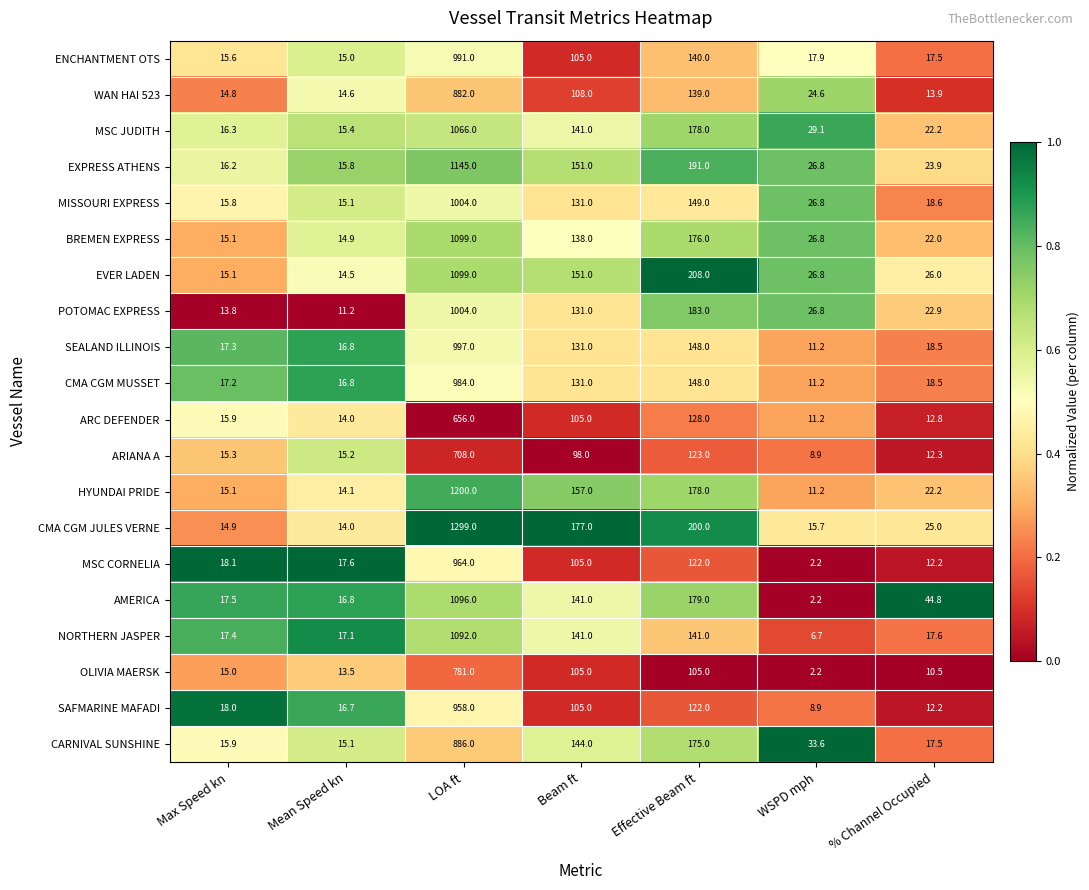

Which category has the highest value across all series?

LOA ft